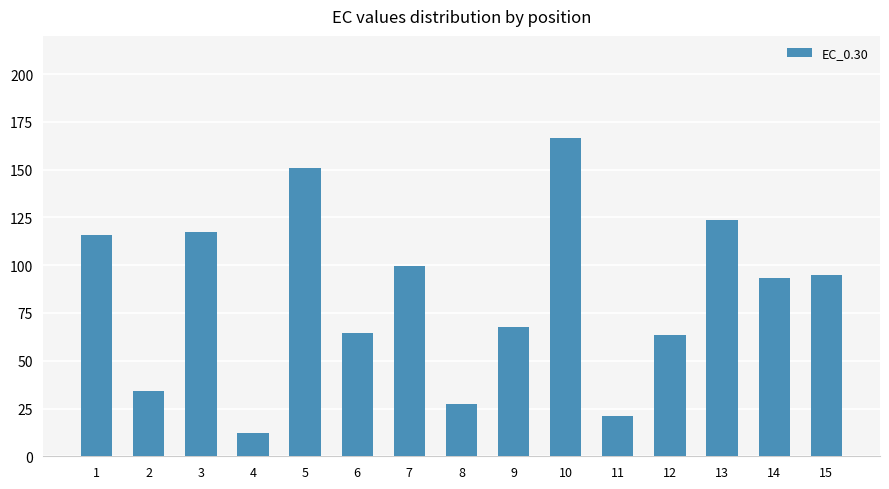

Which category has the lowest value across all series?

4